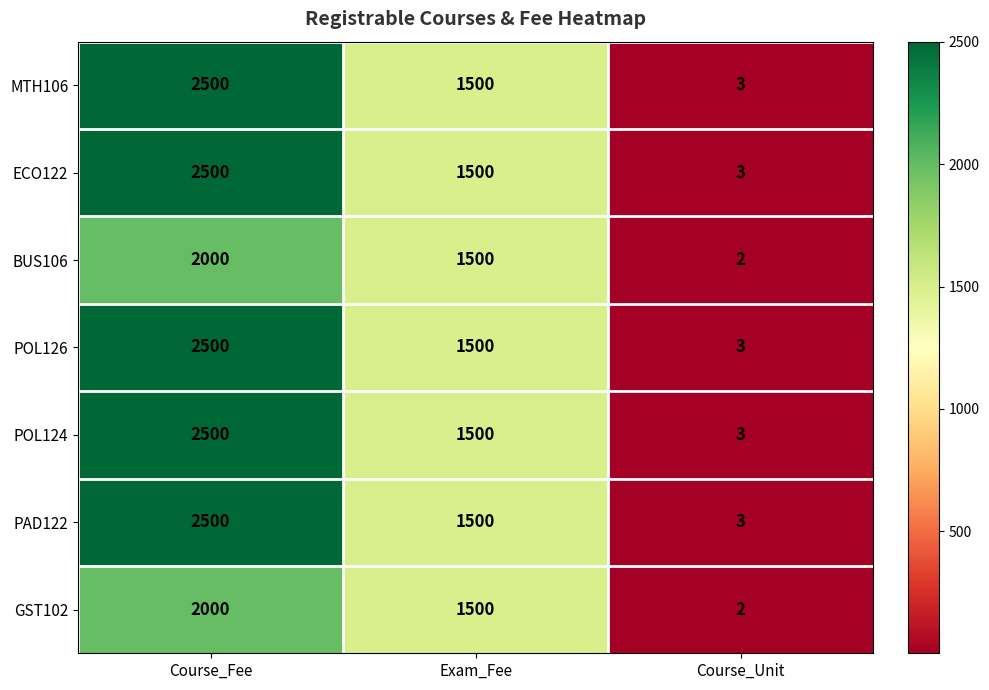

At how many categories does at least one series exceed 681?

2